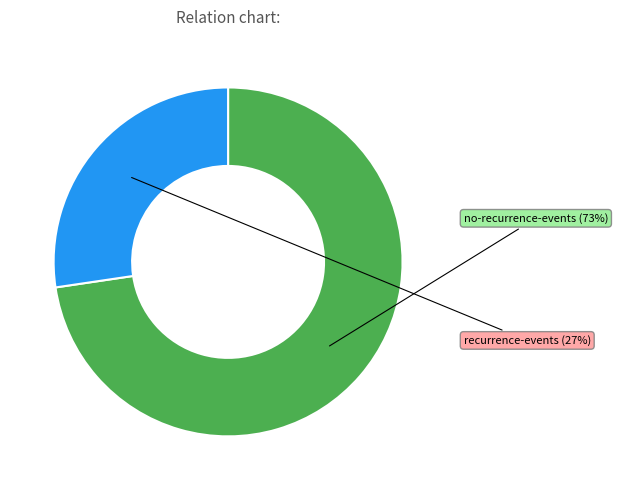

Which category accounts for the majority?

no-recurrence-events